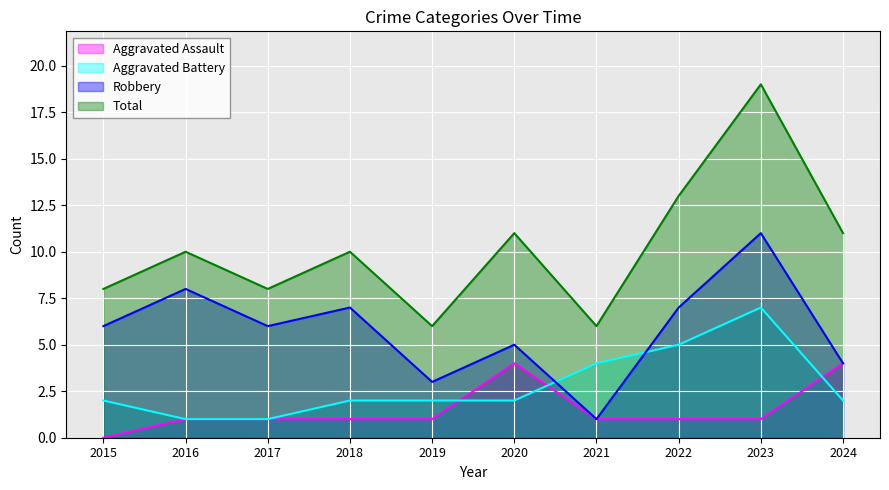

Which series has the largest total across all categories?

Total